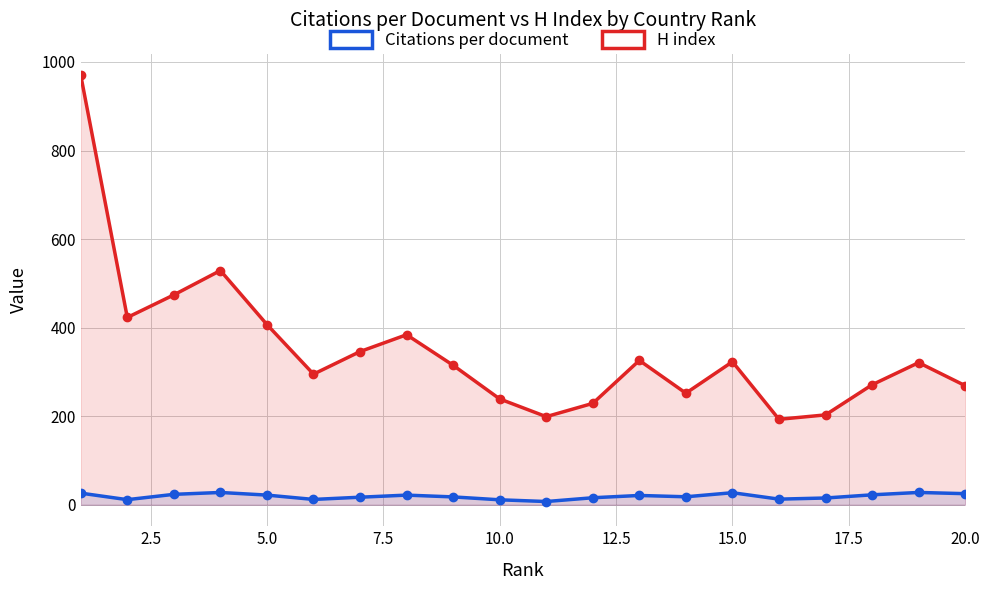

True or false: Citations per document and H index intersect in this chart.

False